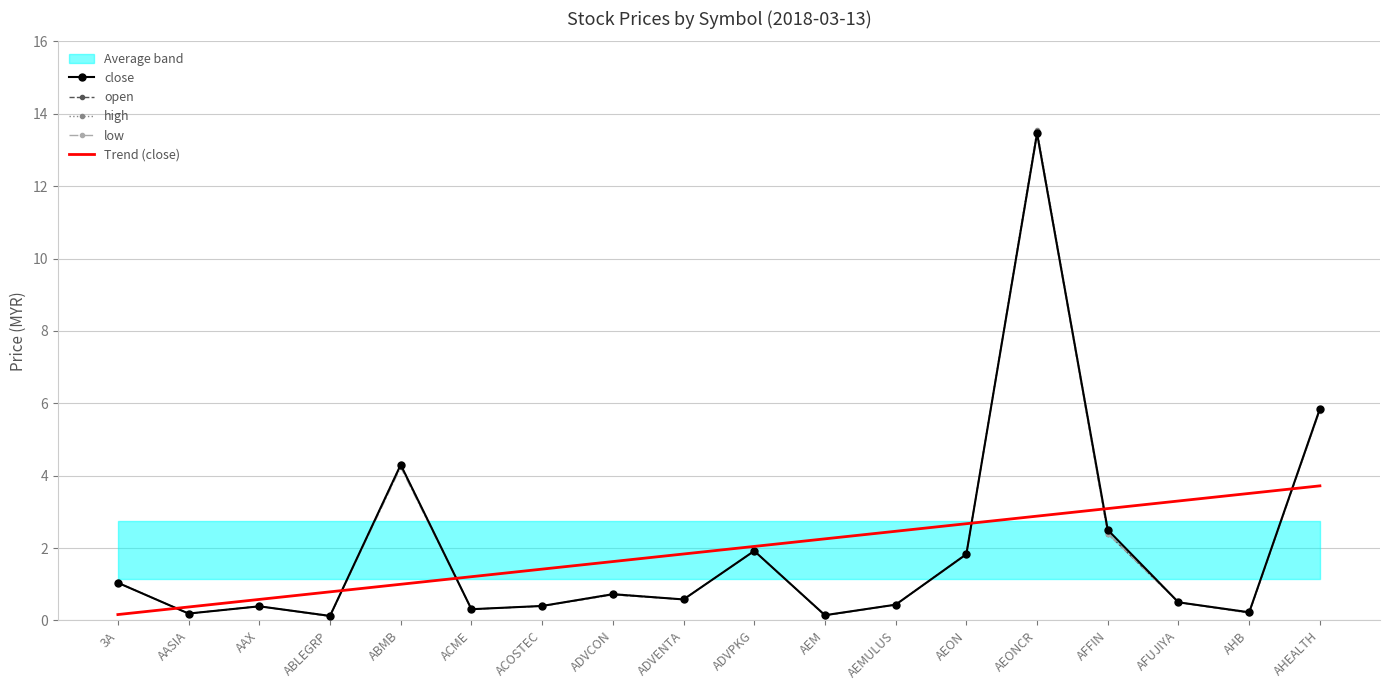

How many lines are shown in the chart?

5